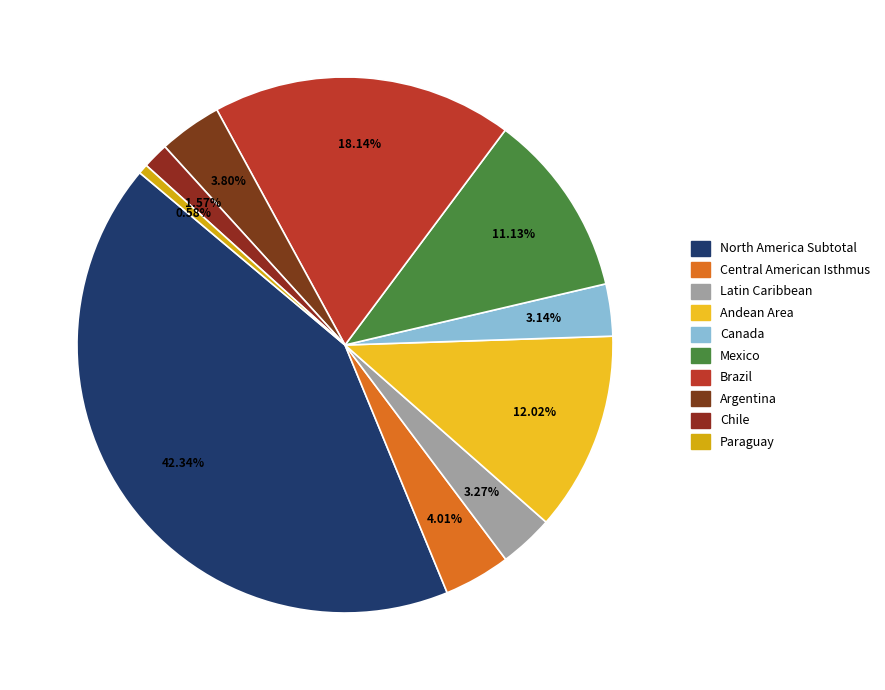

Which slice is the largest?

North America Subtotal